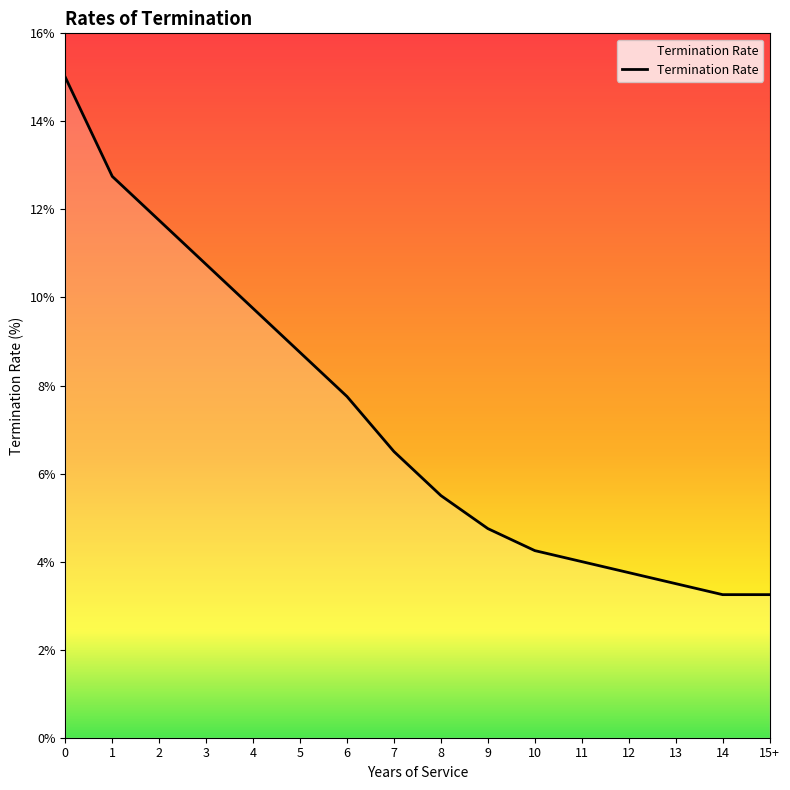

How many lines are shown in the chart?

1